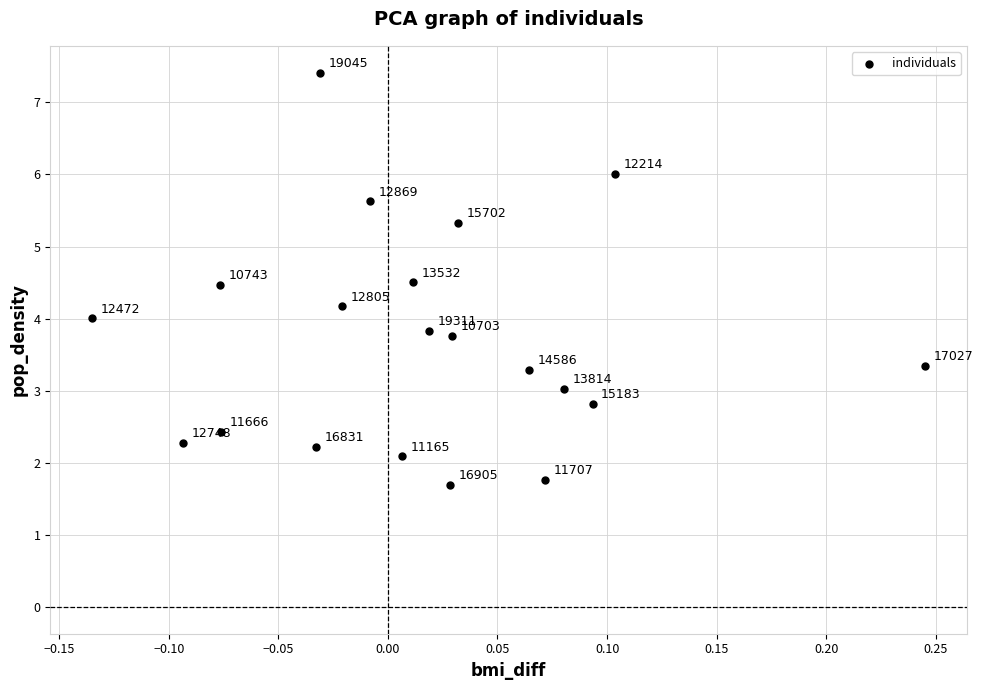

What Y value in the scatter plot is closest to 4?

4.0